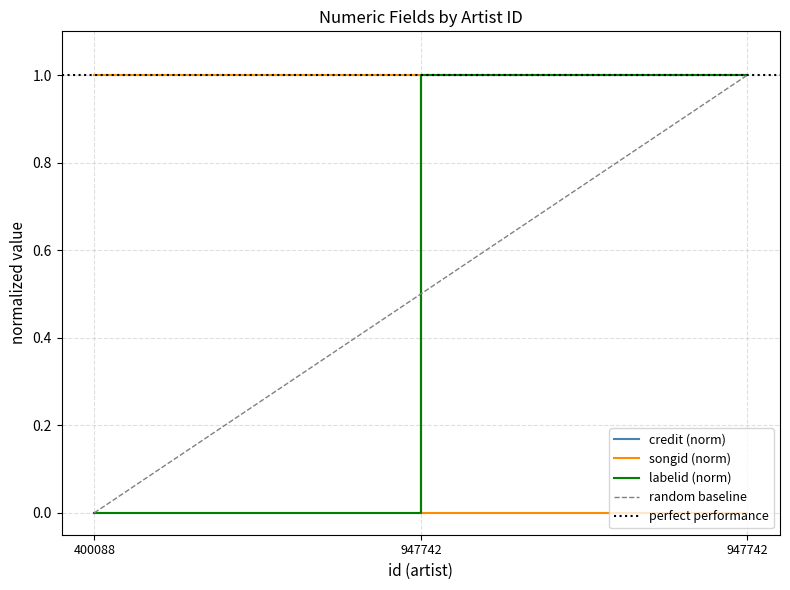

Is this an area chart (filled region under the line)?

No